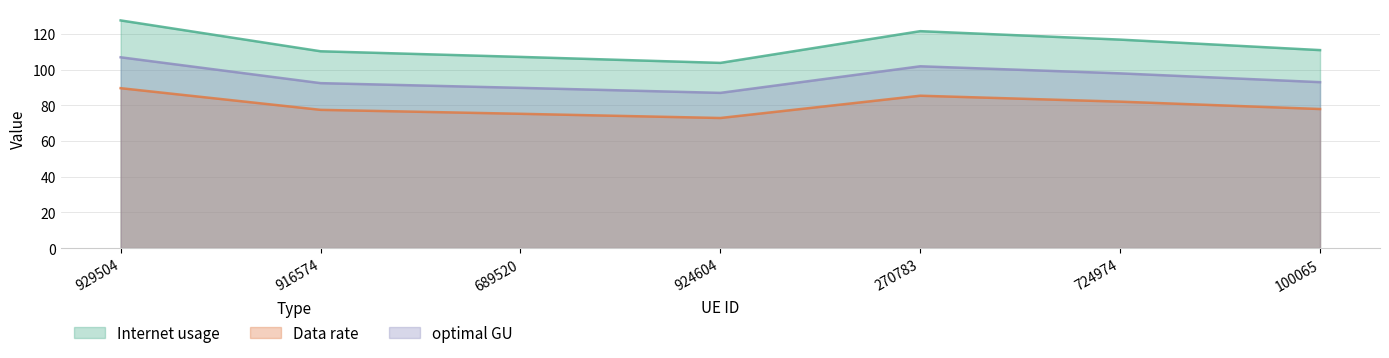

How many interior local peaks does the optimal GU series have?

1